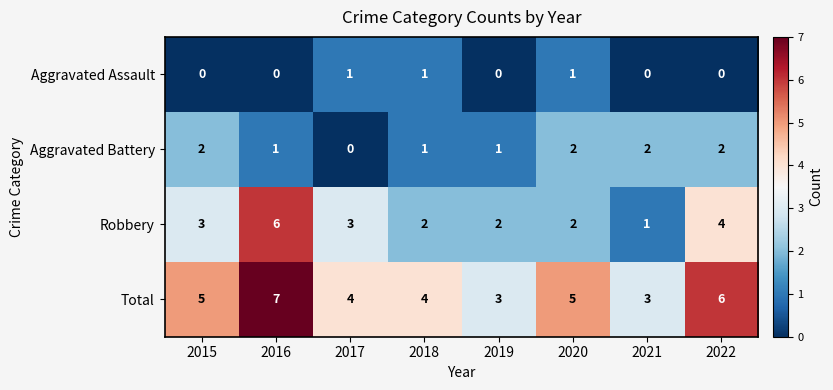

List the series in order of their peak value, lowest first.

Aggravated Assault, Aggravated Battery, Robbery, Total